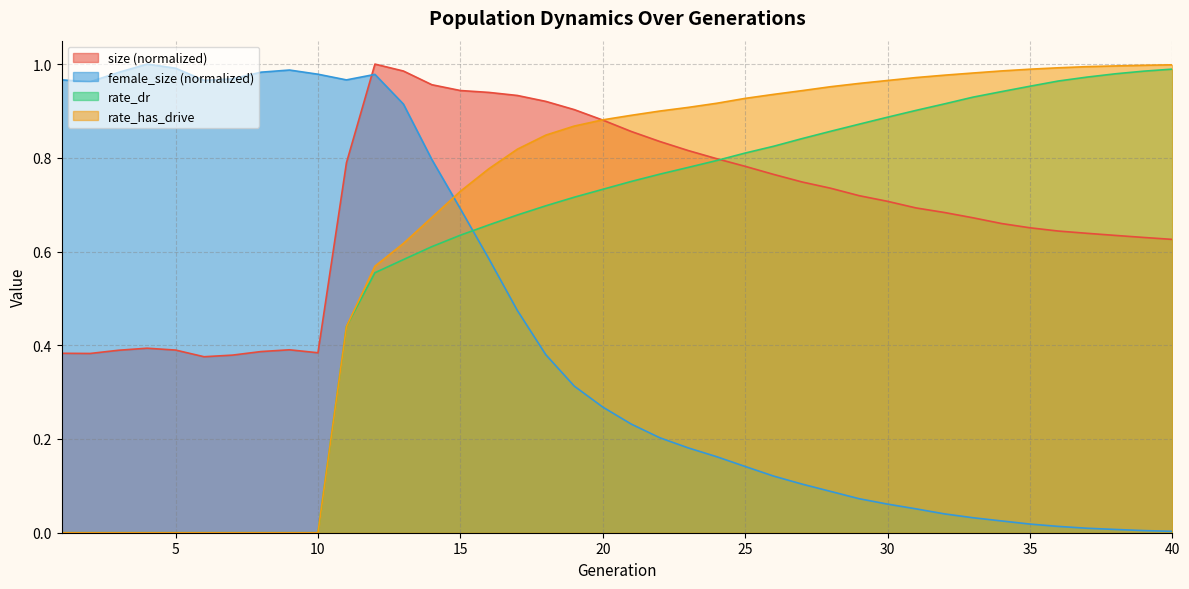

Rank the series at 34 from lowest to highest value.

female_size, size, rate_dr, rate_has_drive